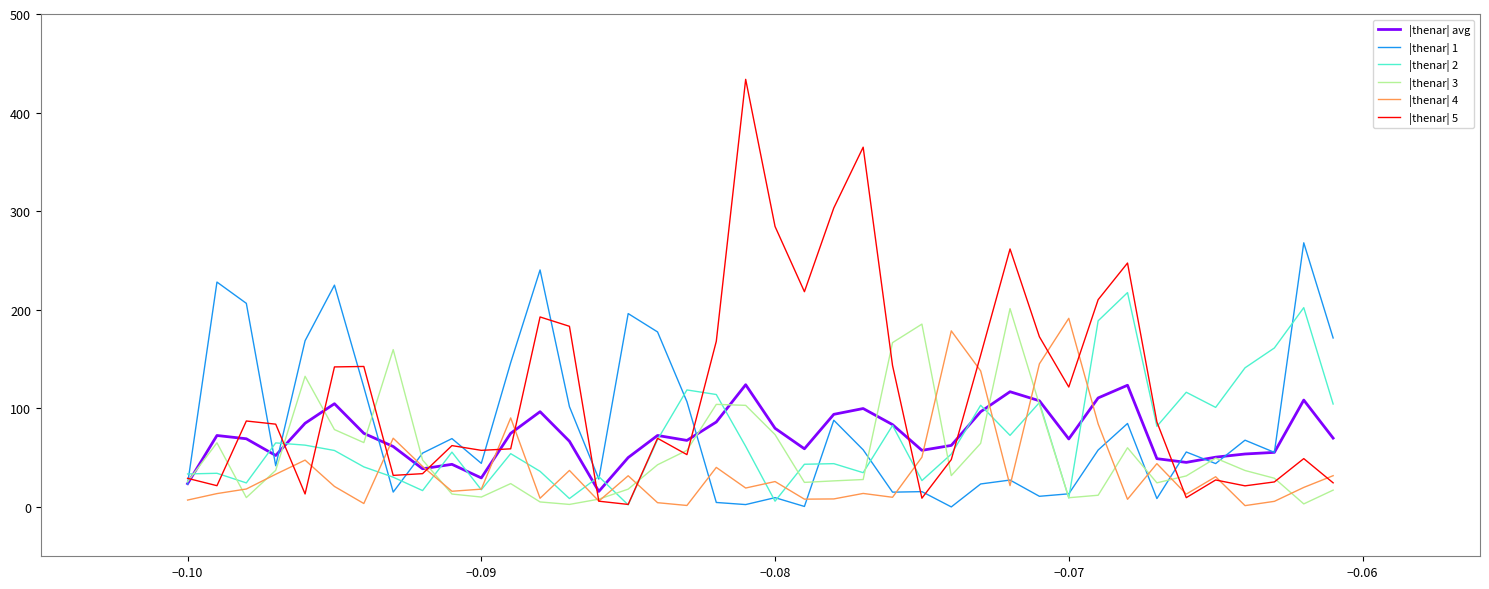

Which series ends up on top after the final intersection of |thenar| 1 and |thenar| avg?

|thenar| 1